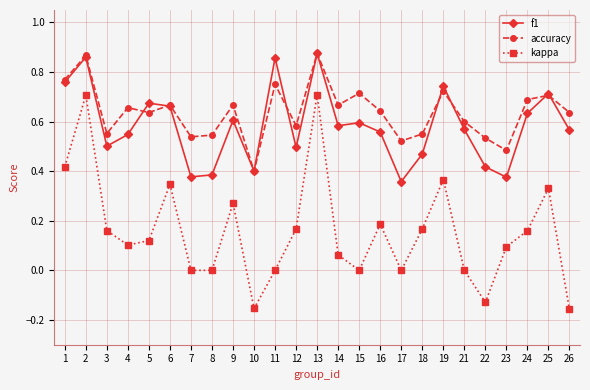

Is it true that kappa equals 0.0 at 17?

True